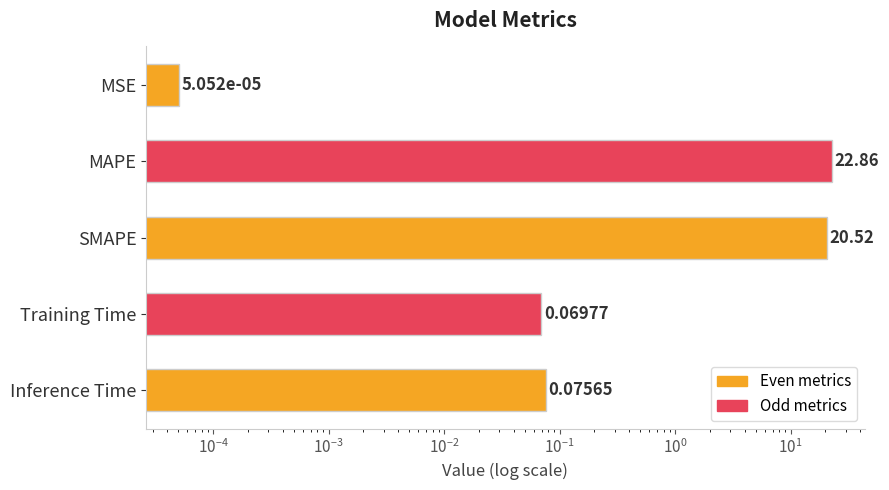

What is the value of the 3rd bar from the left?

20.5